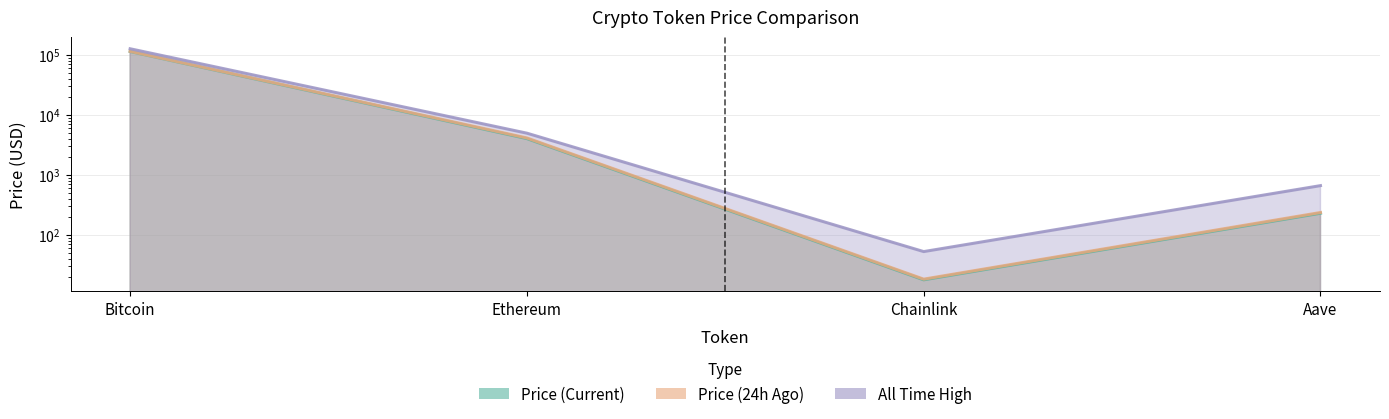

How many lines are shown in the chart?

3